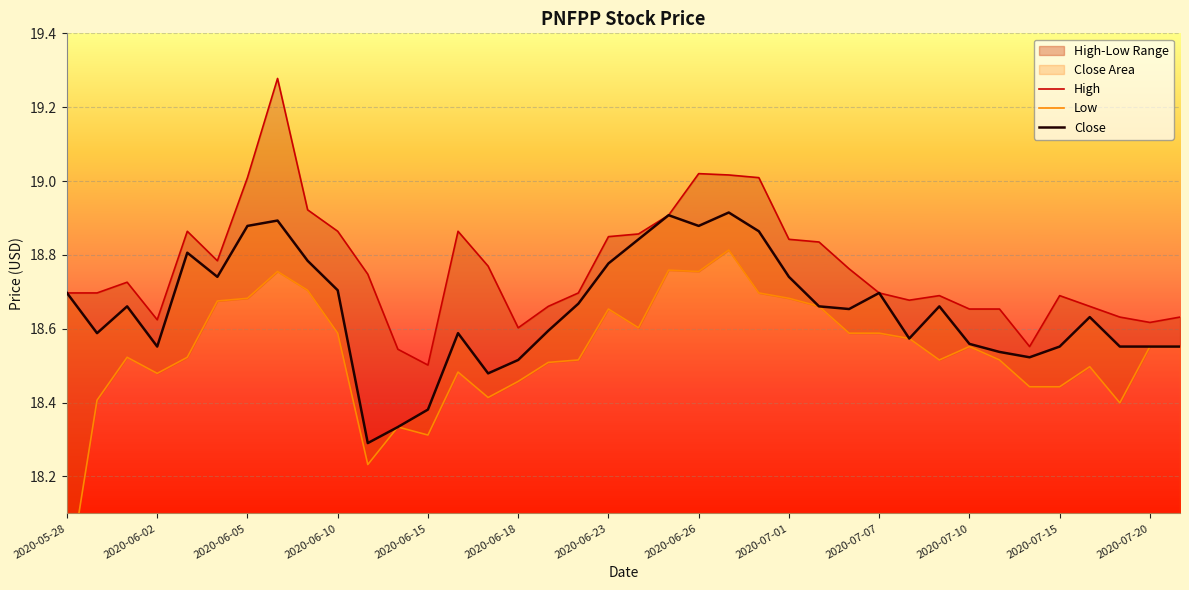

Which series has the largest range (max minus min)?

Low